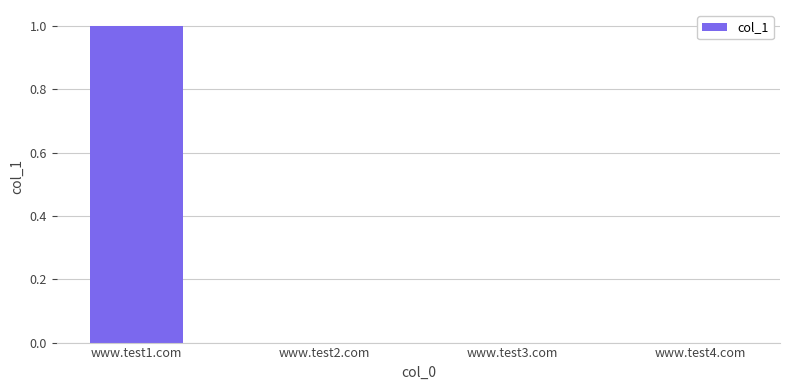

What is the sum of all values?

1